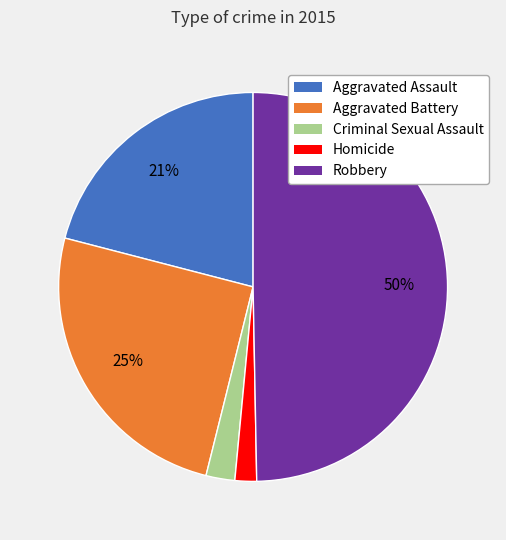

To the nearest percent, what is the average slice percentage?

20%